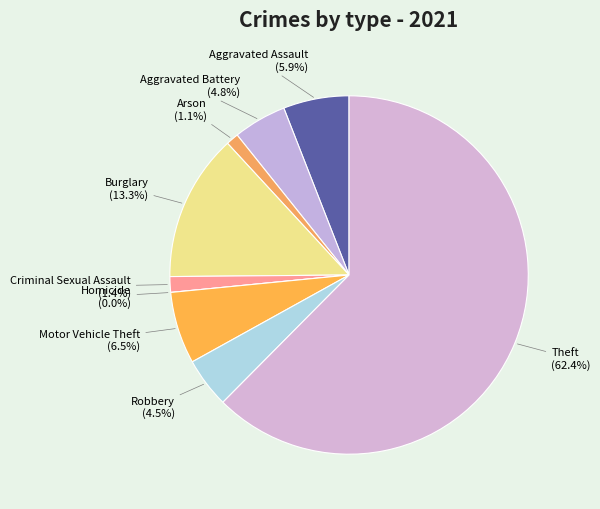

What percentage do Theft and Criminal Sexual Assault together represent?

63.8%